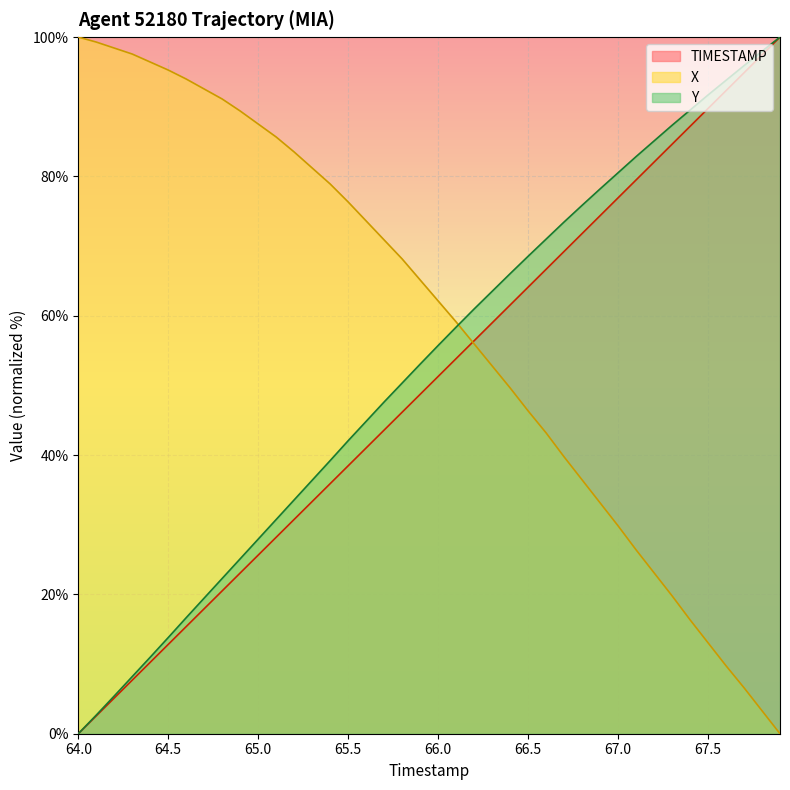

What is the label of the 10th point from the left?

64.9